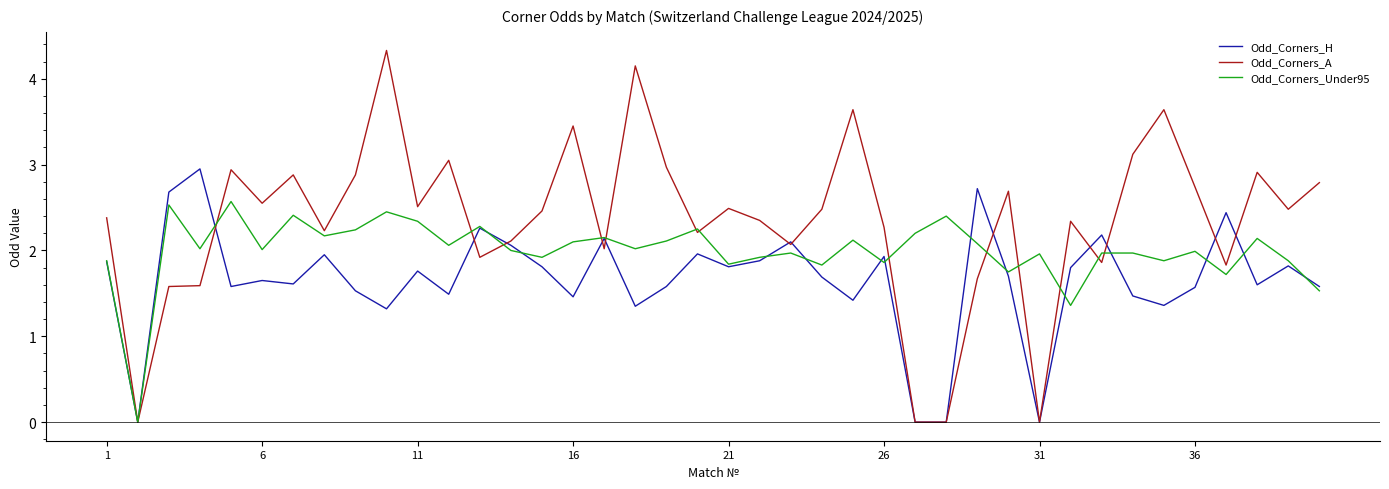

What is the maximum value for Odd_Corners_A?

4.3